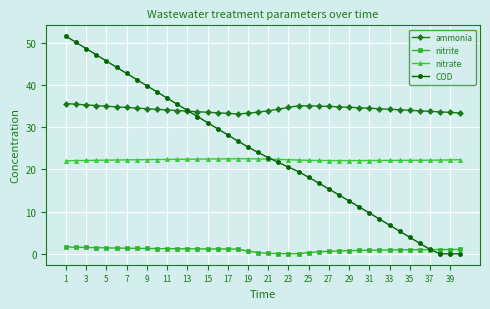

Which series has the largest range (max minus min)?

COD